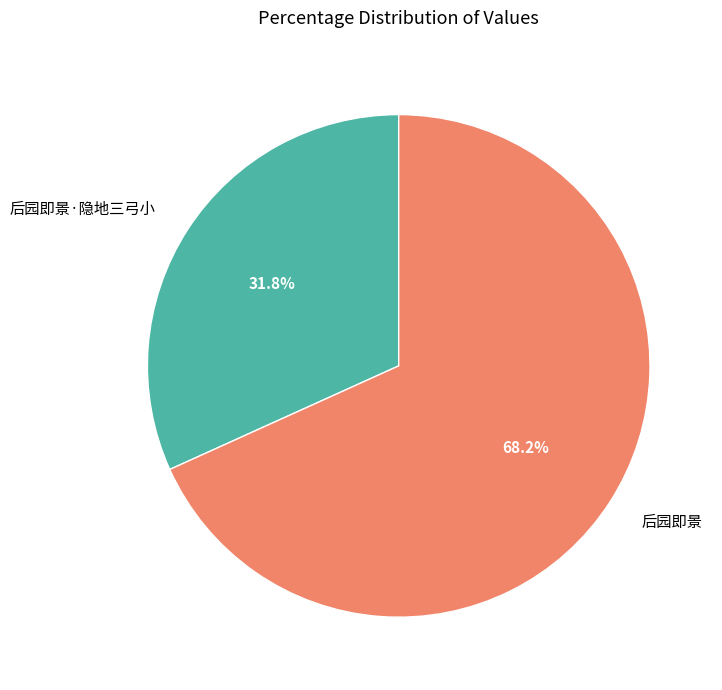

Between 后园即景·隐地三弓小 and 后园即景, which is larger?

后园即景